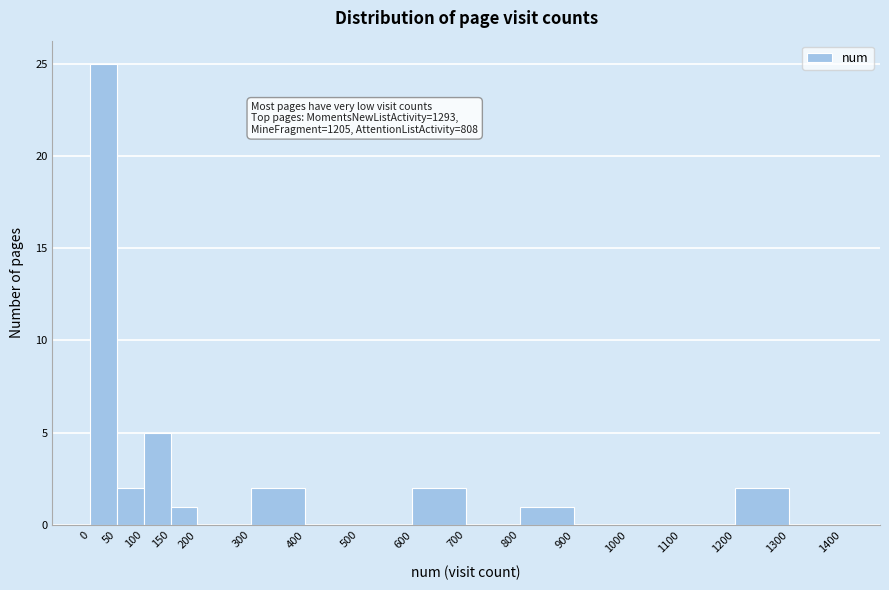

Which range on the x-axis has the tallest bar?

0 to 50